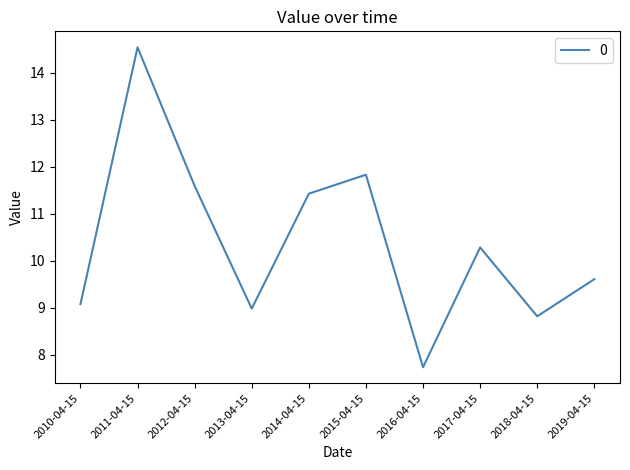

At which label does the data first exceed 10?

2011-04-15